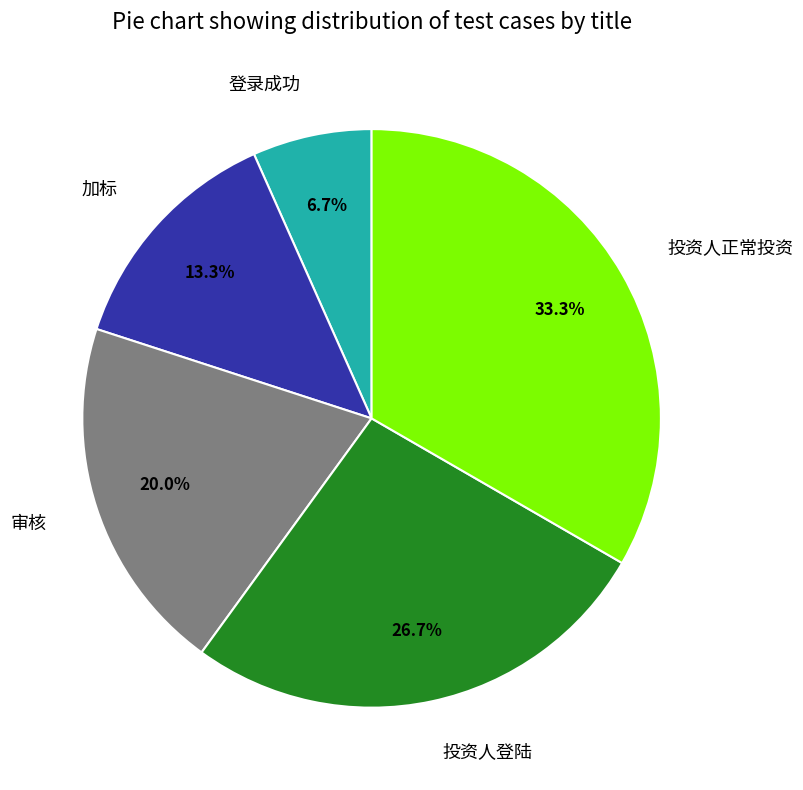

Which has a higher value, 投资人登陆 or 投资人正常投资?

投资人正常投资